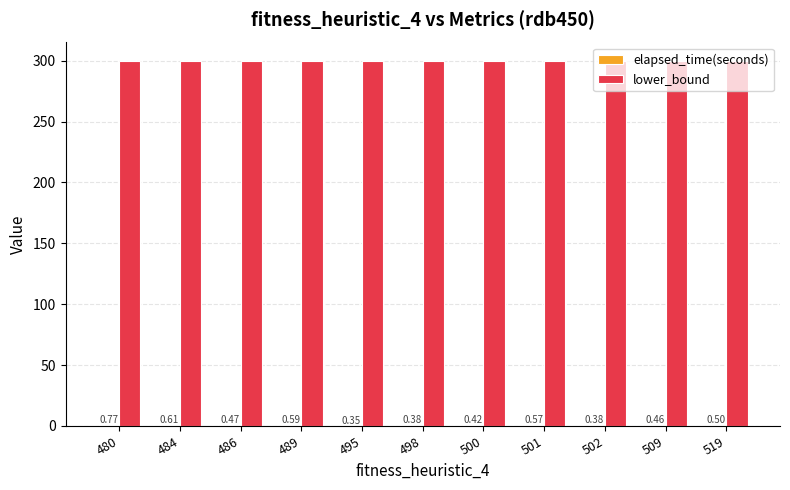

Read the lower_bound value at 502.

300.0